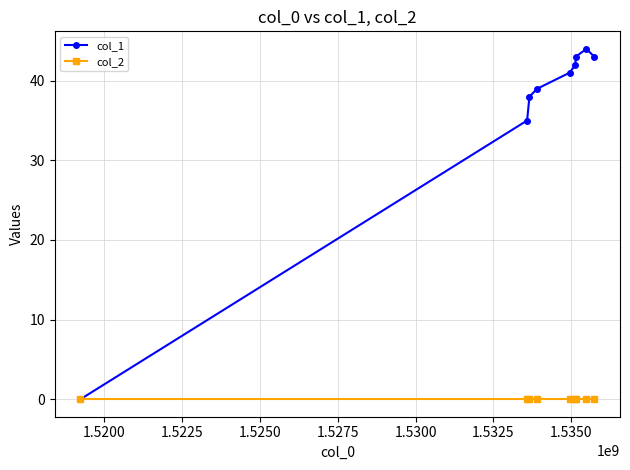

Rank the series by their maximum value, from highest to lowest.

col_1, col_2